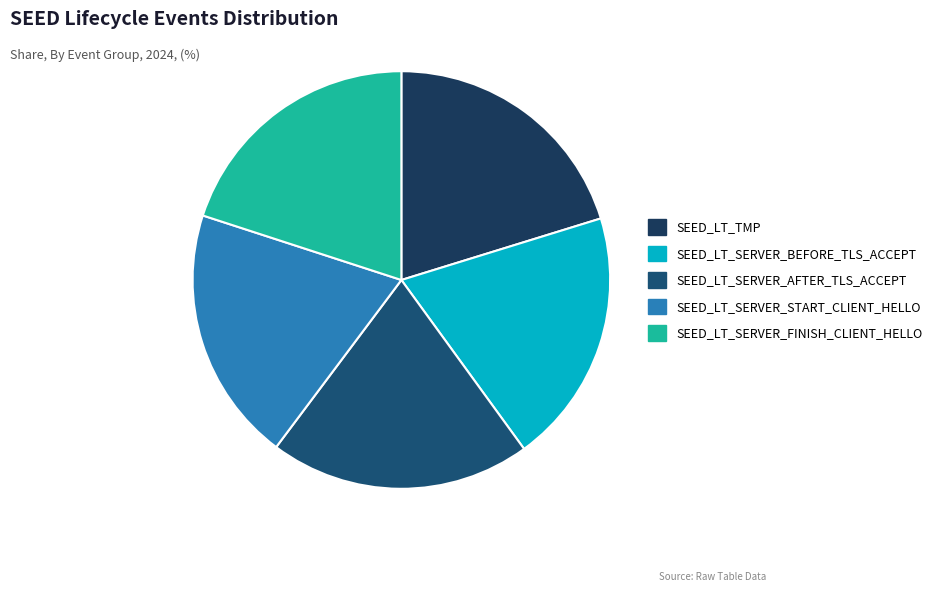

Is the sum of SEED_LT_SERVER_AFTER_TLS_ACCEPT and SEED_LT_SERVER_START_CLIENT_HELLO greater than half?

No